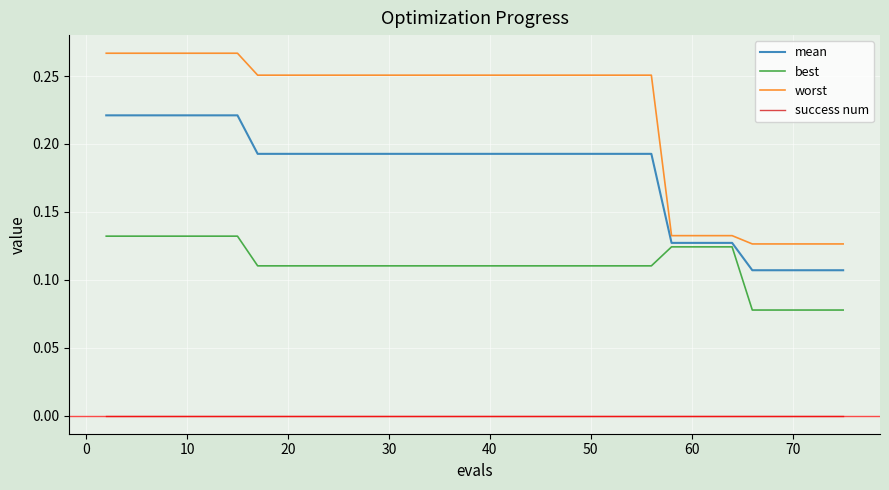

Which series has the largest range (max minus min)?

worst